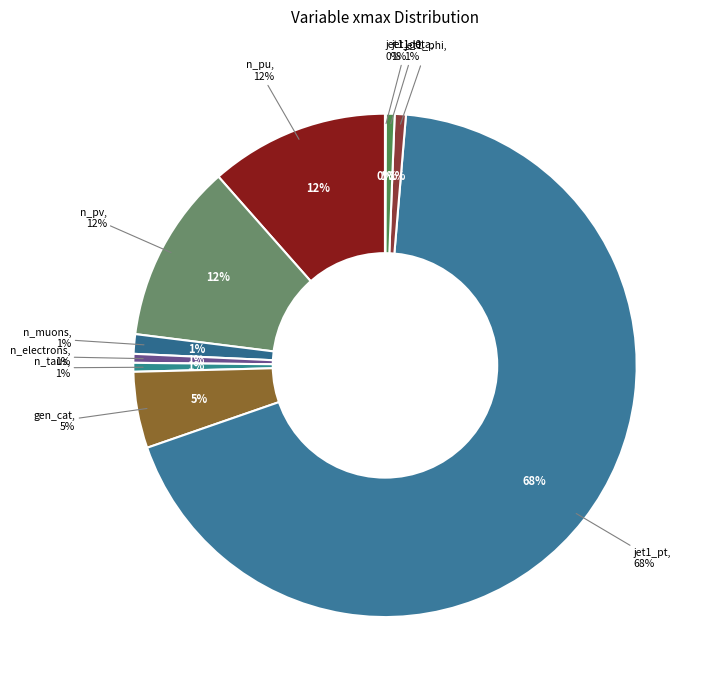

To the nearest percent, what is the difference between the largest and smallest slice percentages?

68%